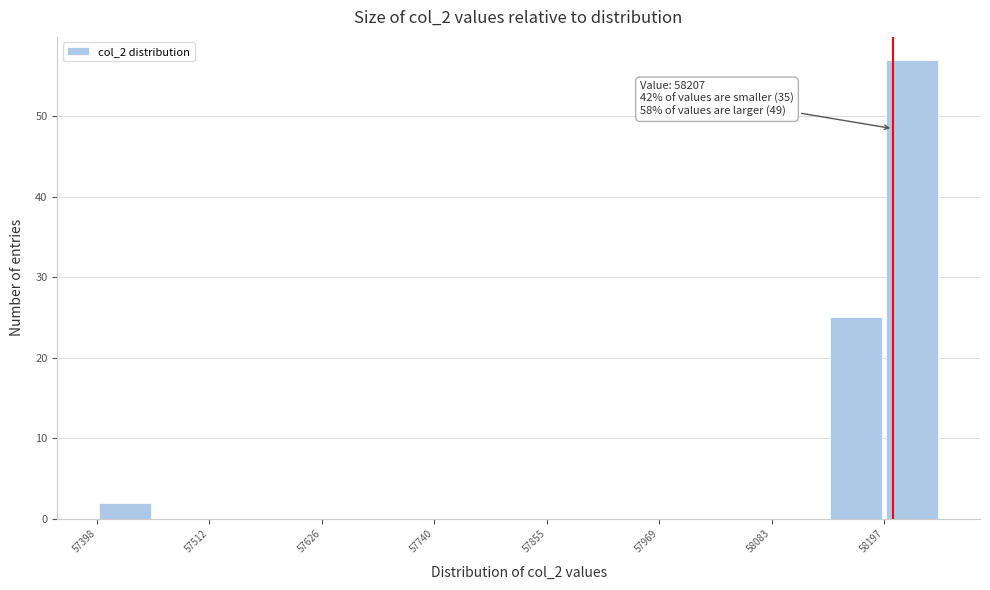

Read against the x-axis, roughly where is the centre of the tallest bar?

58220